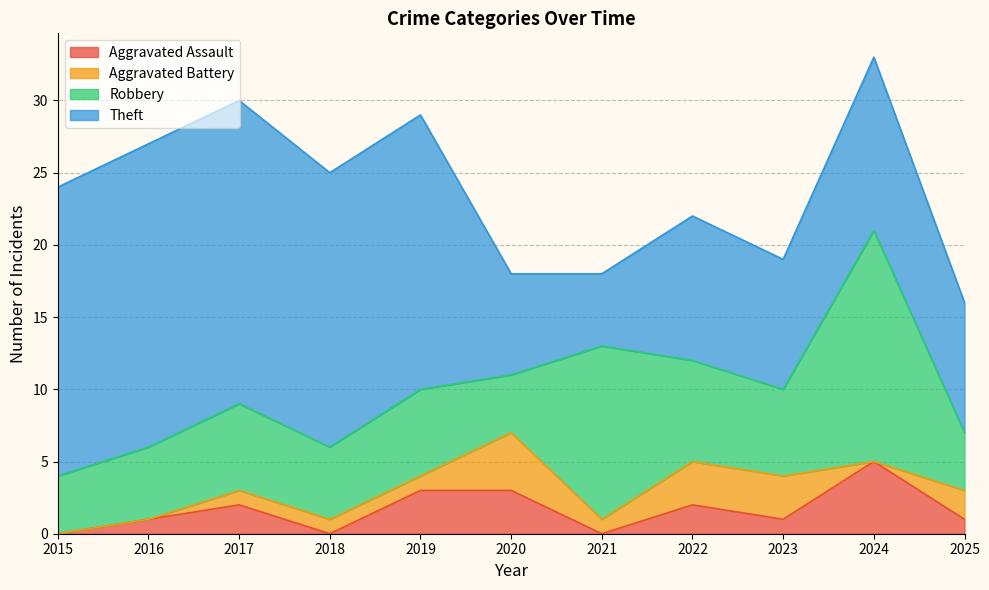

What is the highest value of the Aggravated Assault series?

5